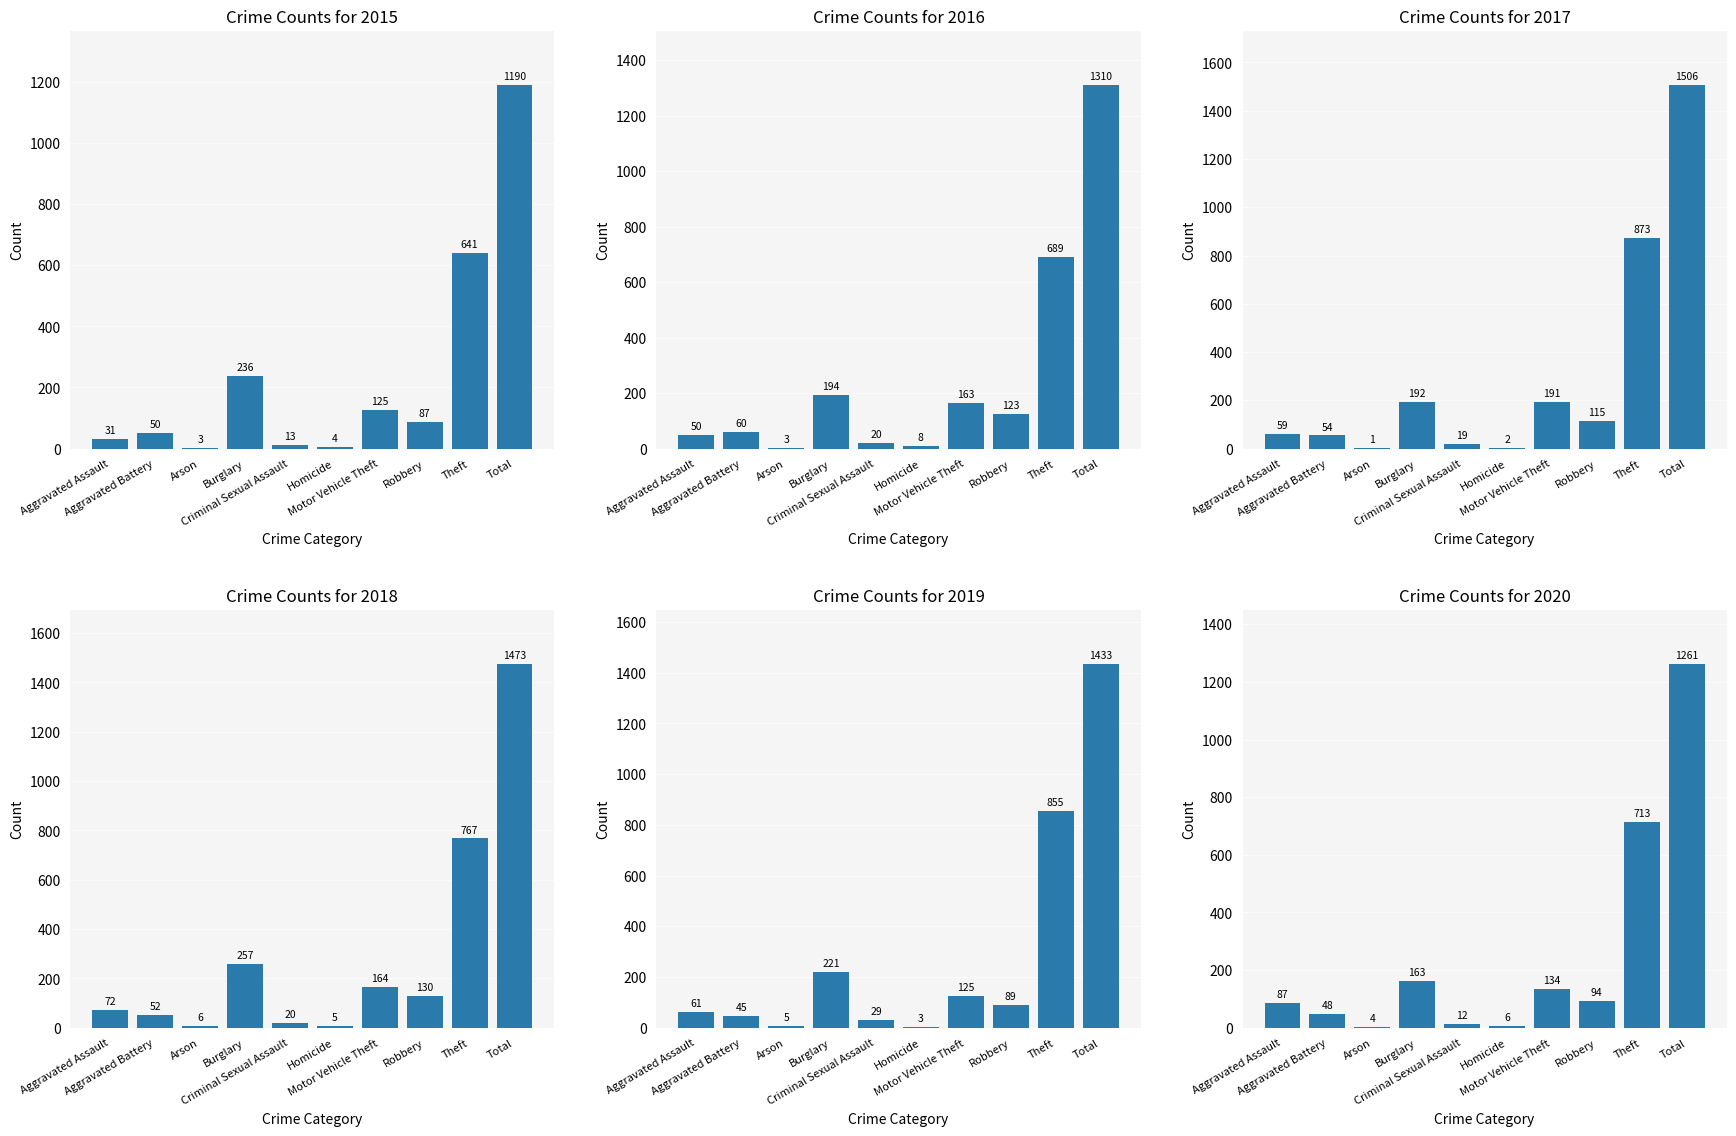

Which series has the widest spread of values?

2017